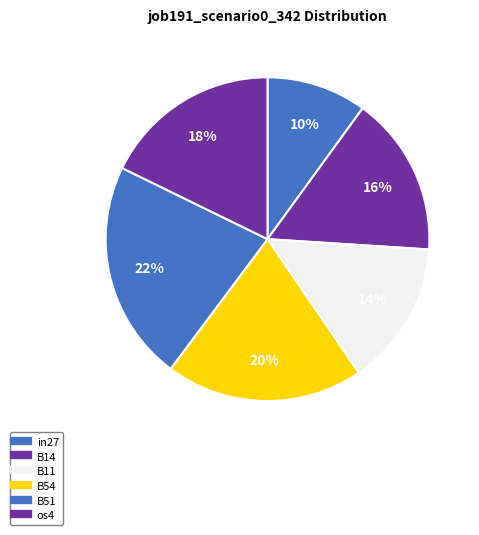

How many segments does this pie chart have?

6